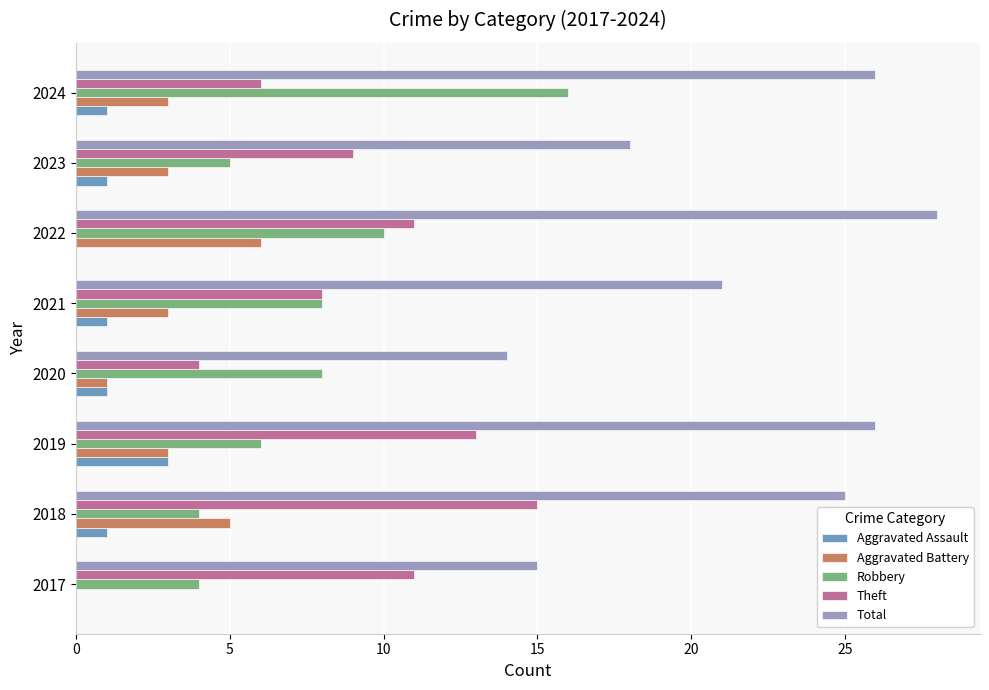

What is the total value across all series at 2022?

55